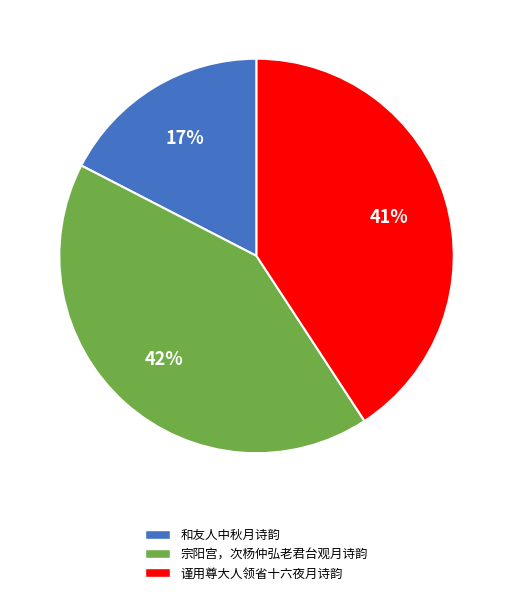

Rank the categories by value from highest to lowest.

宗阳宫，次杨仲弘老君台观月诗韵, 谨用尊大人领省十六夜月诗韵, 和友人中秋月诗韵